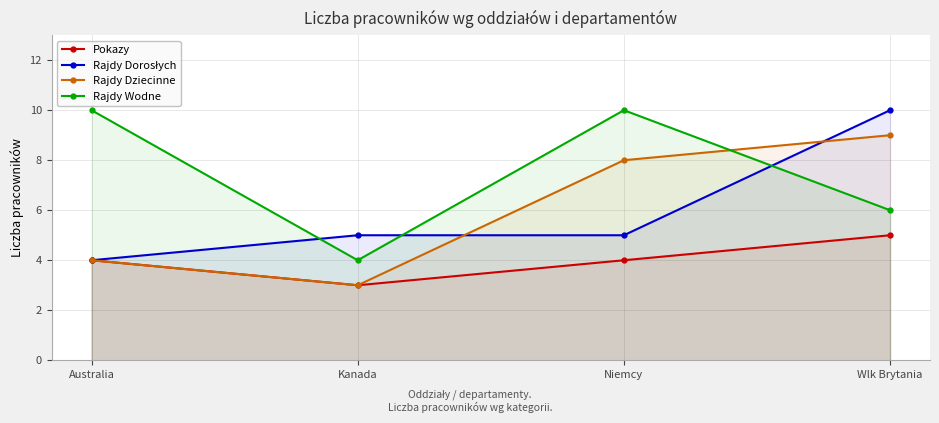

True or false: Rajdy Dziecinne and Pokazy intersect in this chart.

False